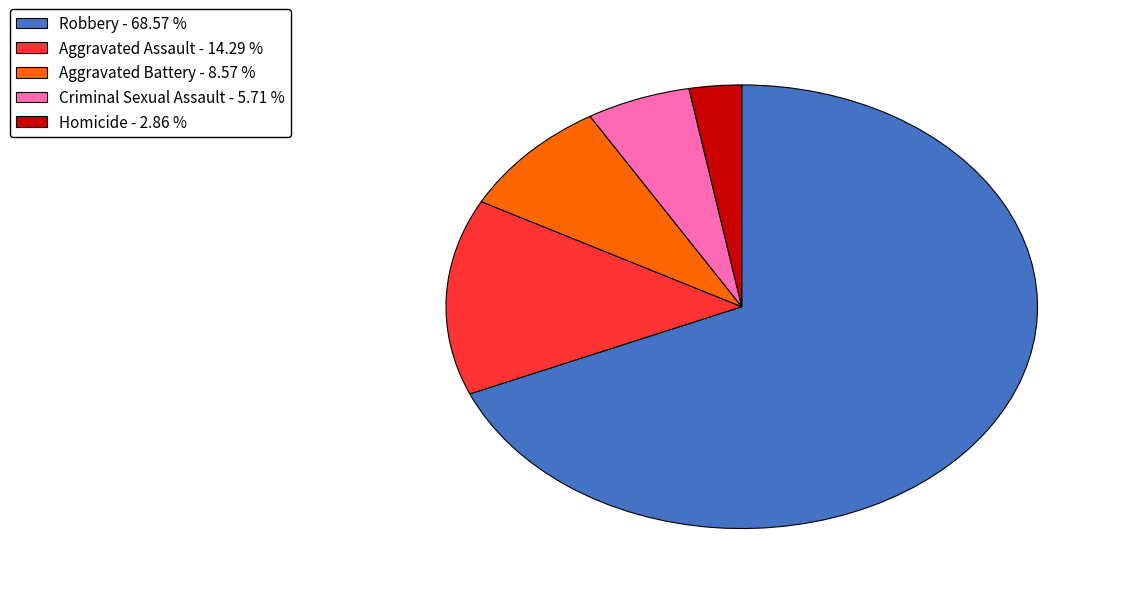

Count the number of slices in the pie.

5